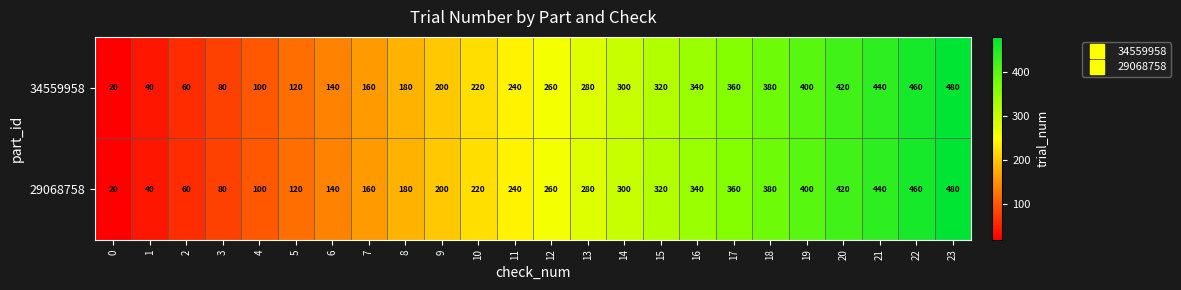

How many categories are shown in the chart?

24